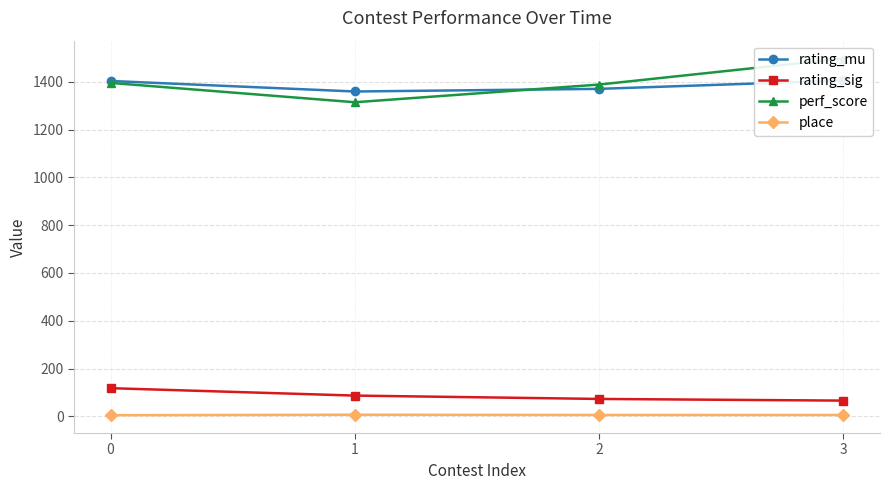

Which label corresponds to the largest value in the chart?

3